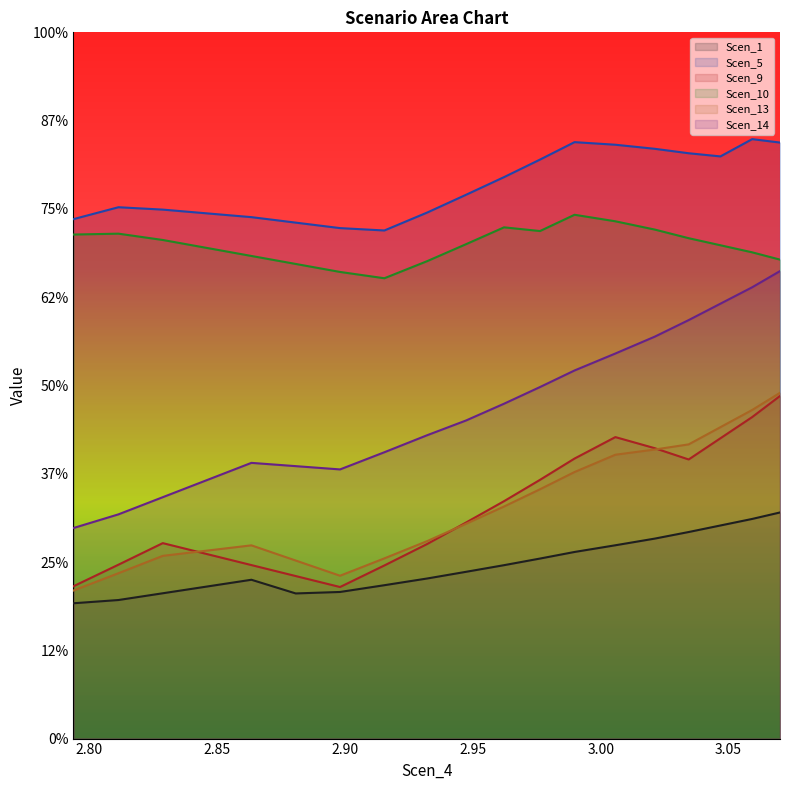

Which has a higher value, 2.8806955952113142 or 3.0211569501663478?

3.0211569501663478